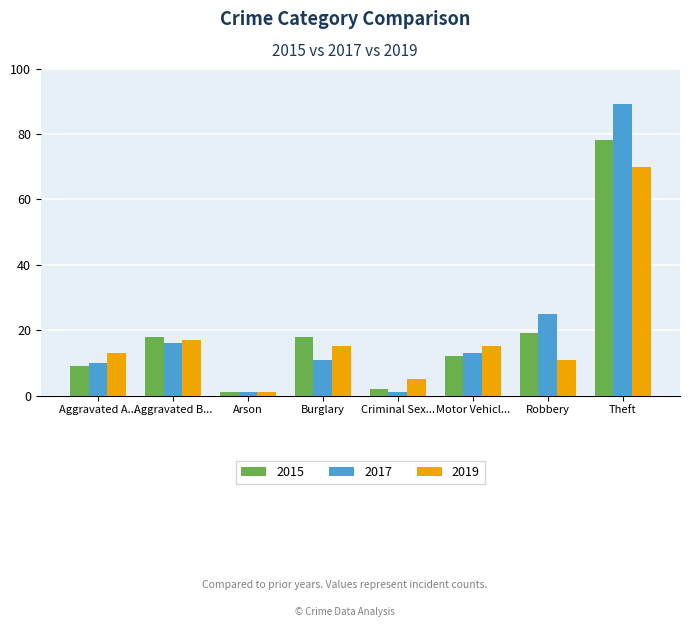

Is it true that 2017 equals 1 at Arson?

True